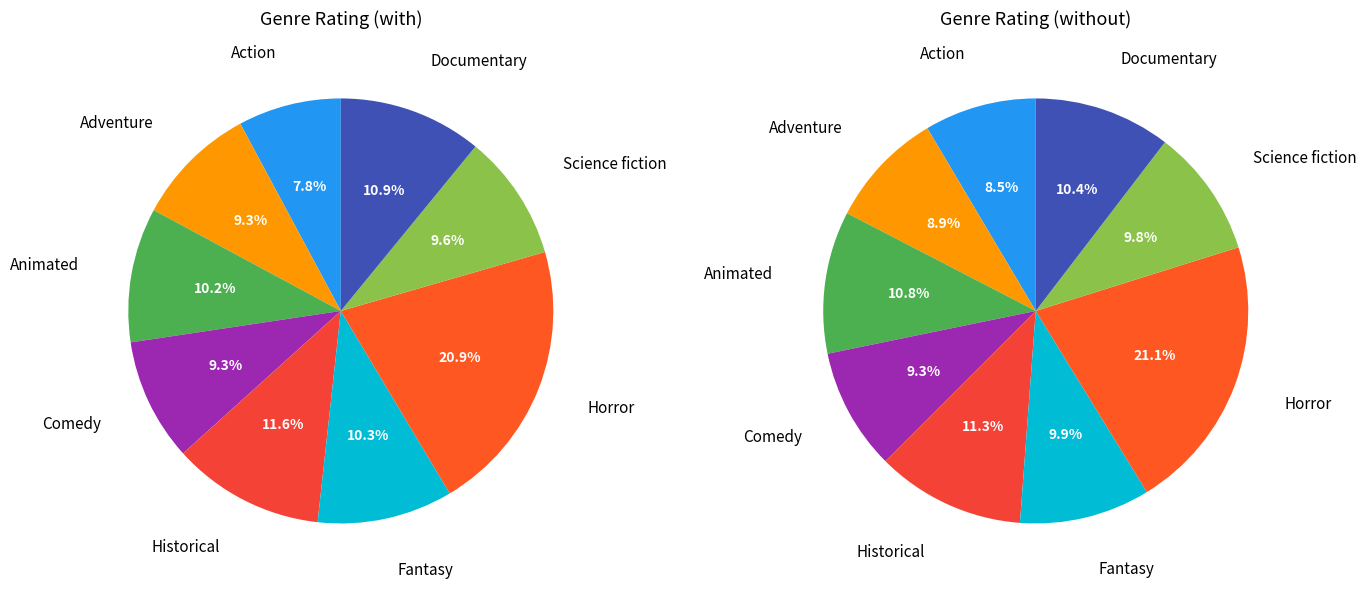

Does Comedy account for over 50% of the chart?

No